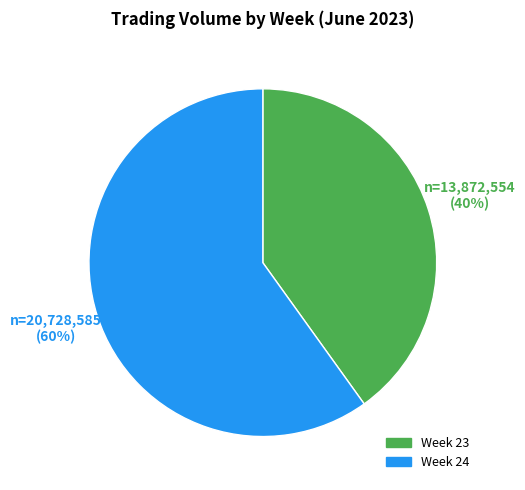

What percentage is the Week 23 slice, to the nearest percent?

40%